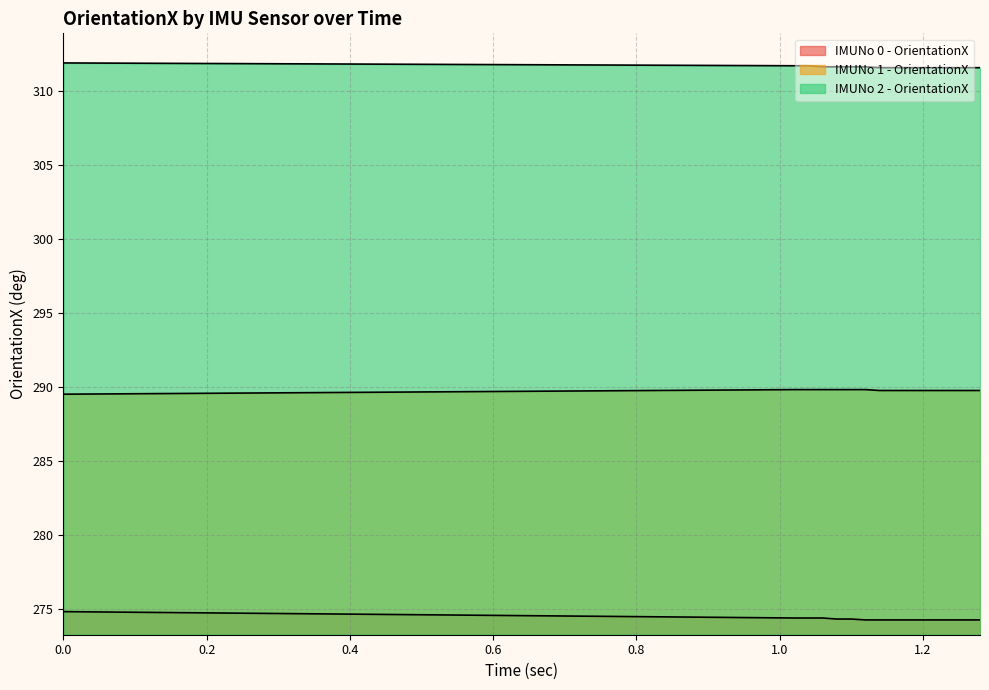

Which has a higher value, 1.12 or 1.14?

1.12